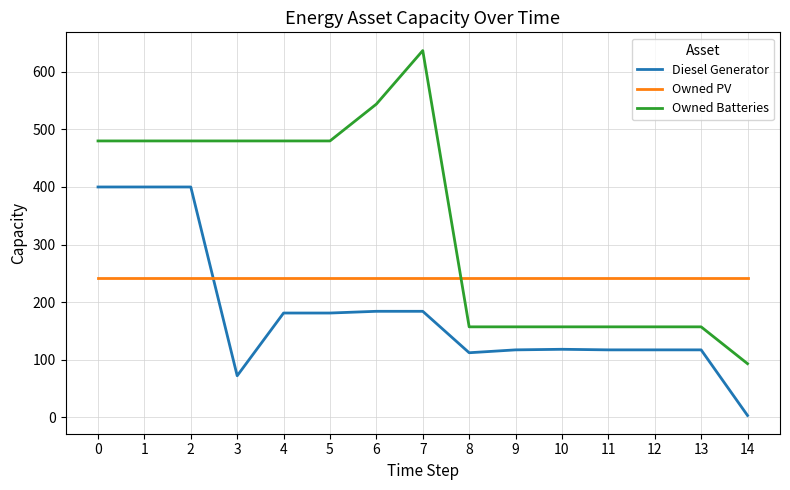

How many Owned Batteries values are between 157 and 480?

12